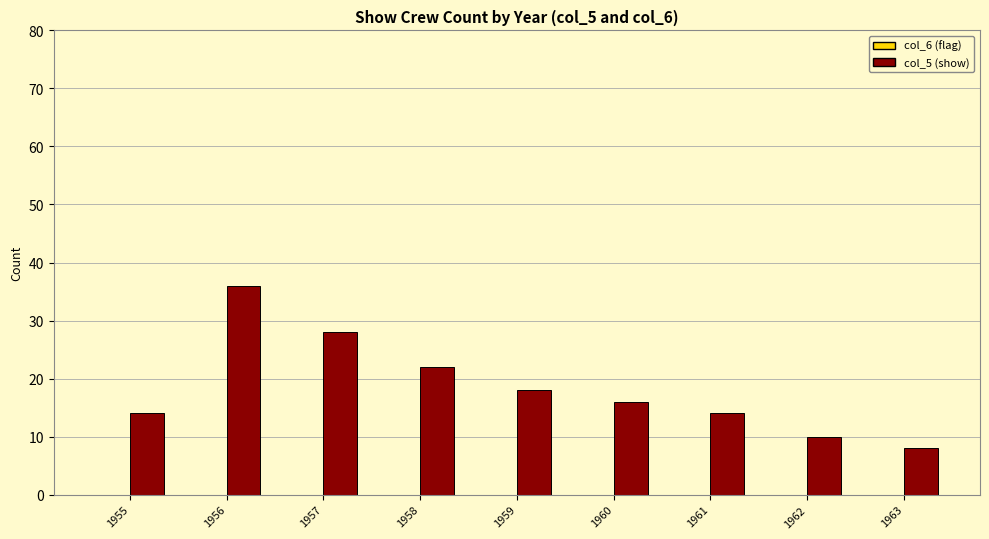

How many distinct data groups are displayed?

1